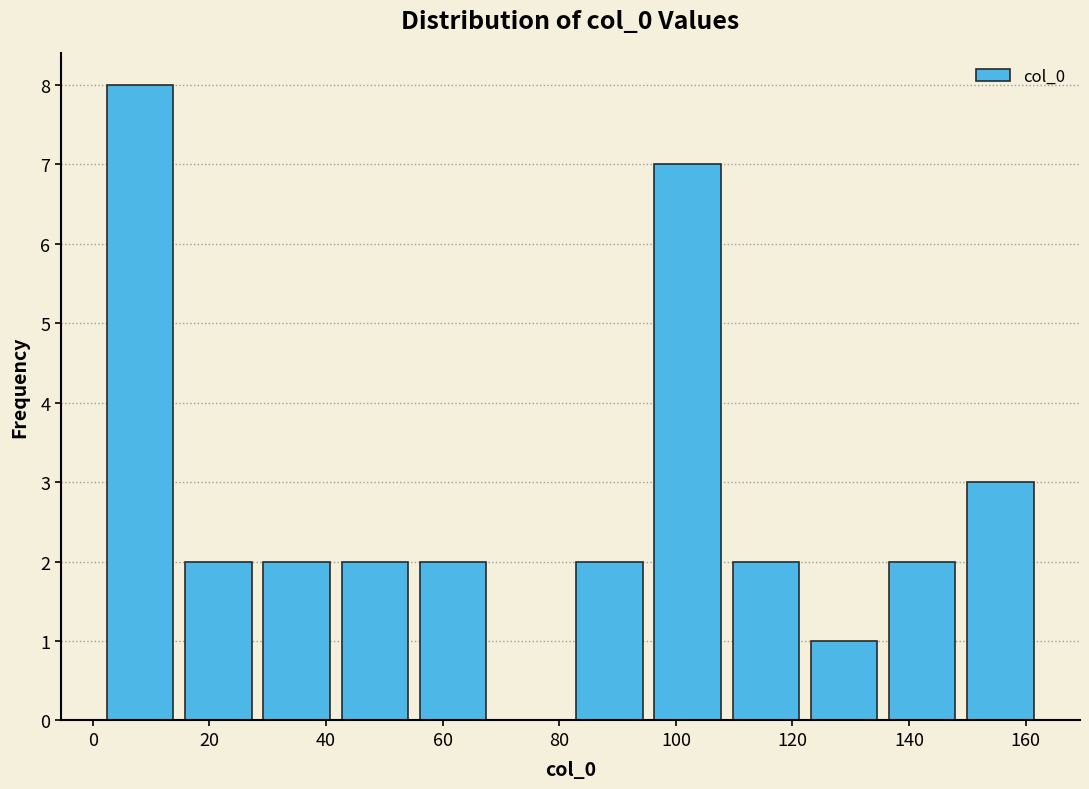

How tall is the bar that spans 28 to 42 on the x-axis? Neither the bar edges nor the heights are printed on the chart, so give them approximately, as read against the axes.

2